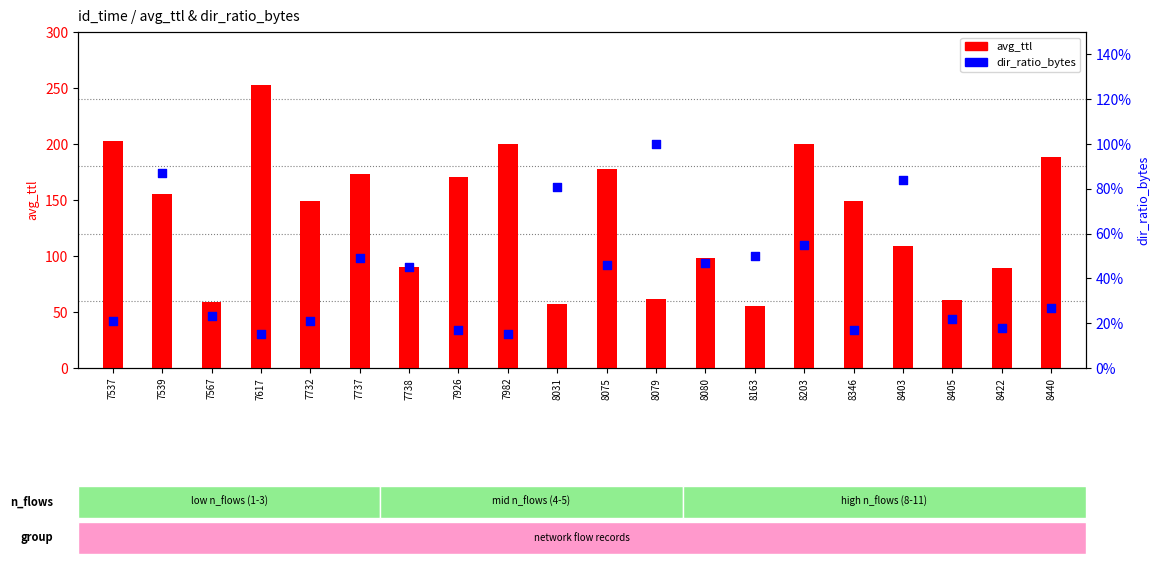

Which series has the widest spread of Y values?

avg_ttl